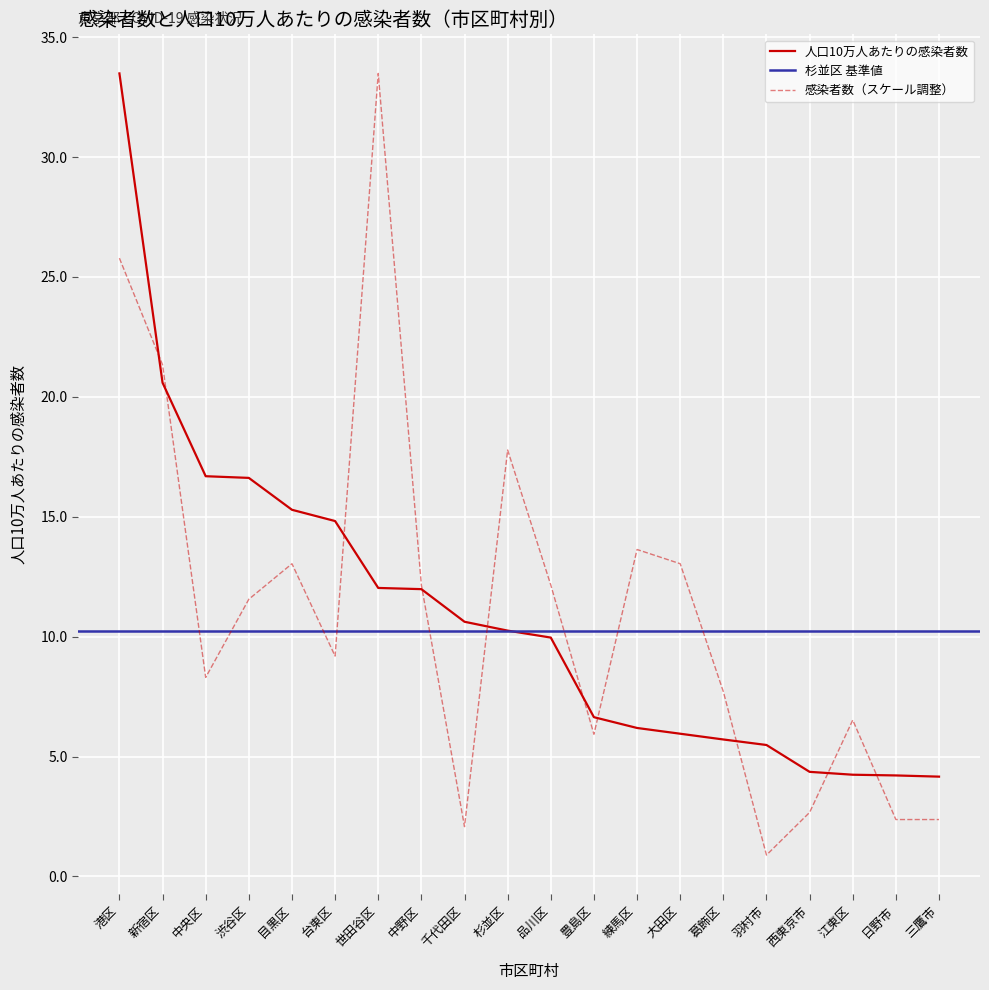

True or false: 感染者数 and 人口10万人あたりの感染者数 intersect in this chart.

True